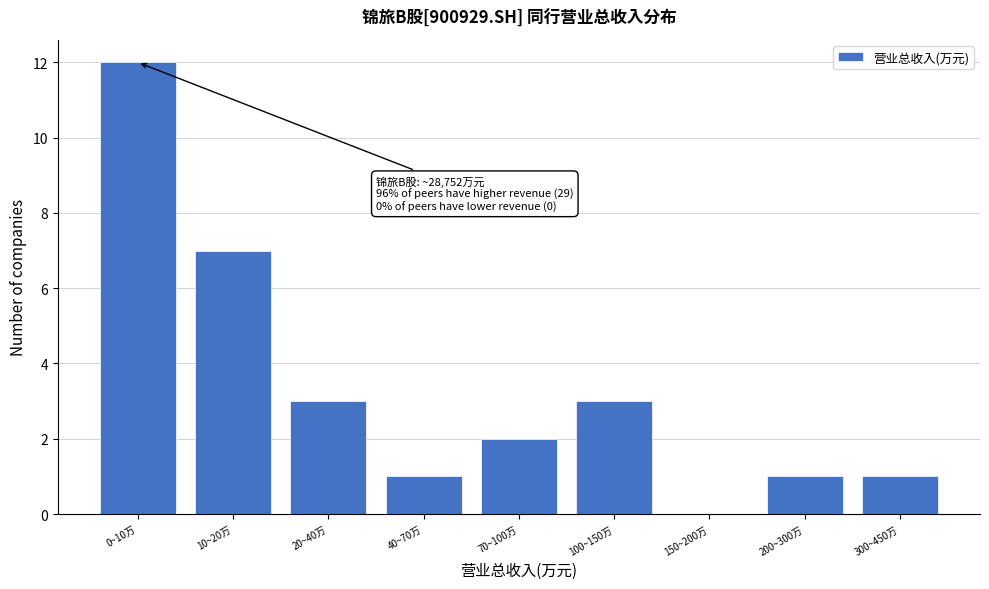

Reading right to left, transcribe all the data shown in this chart.

300~450万=1	200~300万=1	150~200万=0	100~150万=3	70~100万=2	40~70万=1	20~40万=3	10~20万=7	0~10万=12